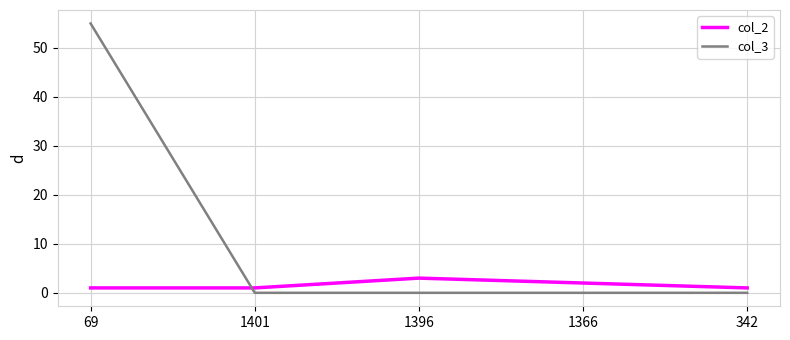

What position from the right is 1396?

3